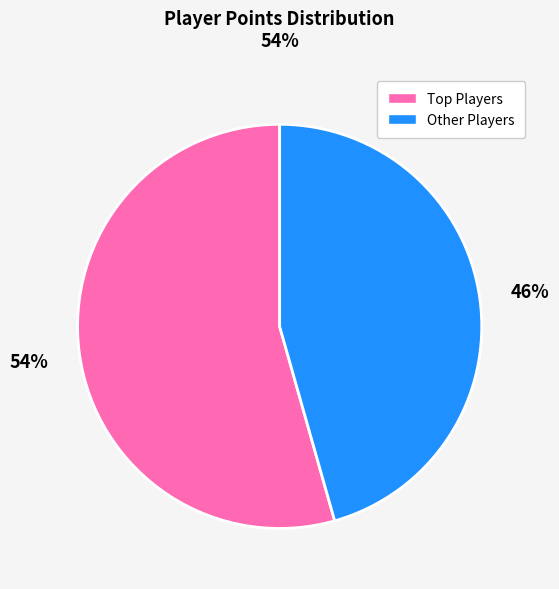

To the nearest percent, what is the average slice percentage?

50%